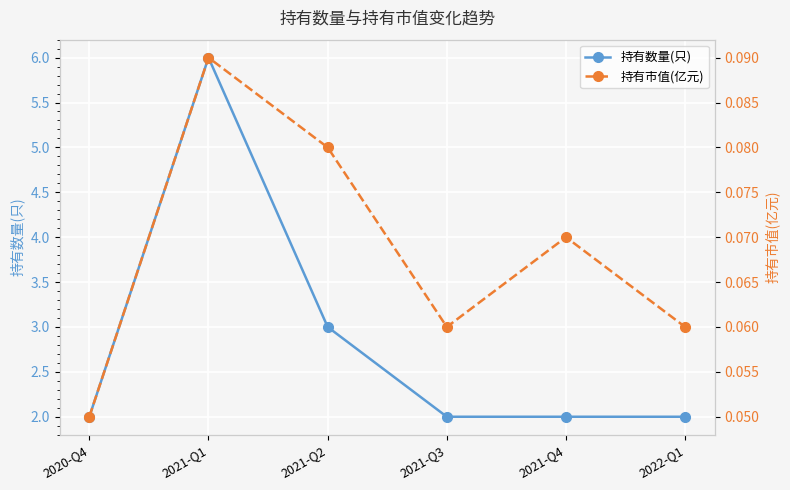

Rank the categories by 持有数量(只) value from highest to lowest.

2021-Q1, 2021-Q2, 2020-Q4, 2021-Q3, 2021-Q4, 2022-Q1